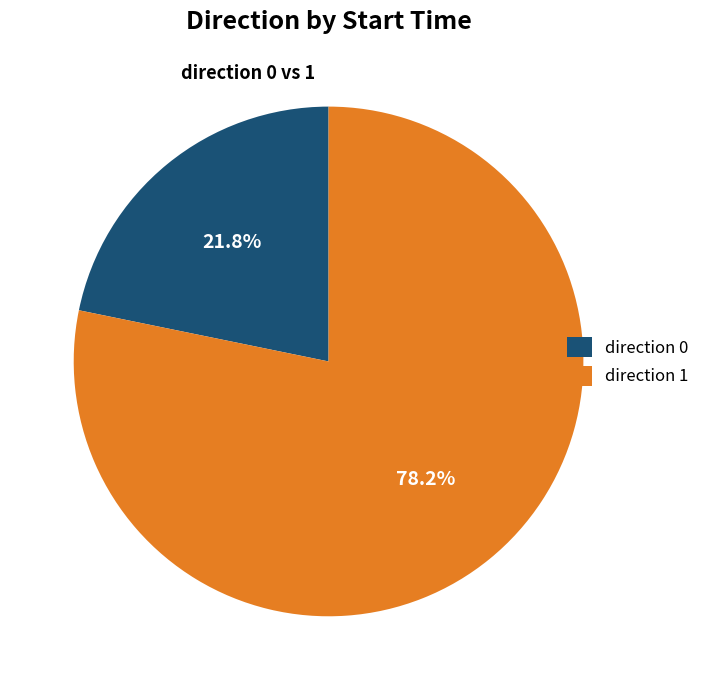

Is there a majority slice in this chart?

Yes